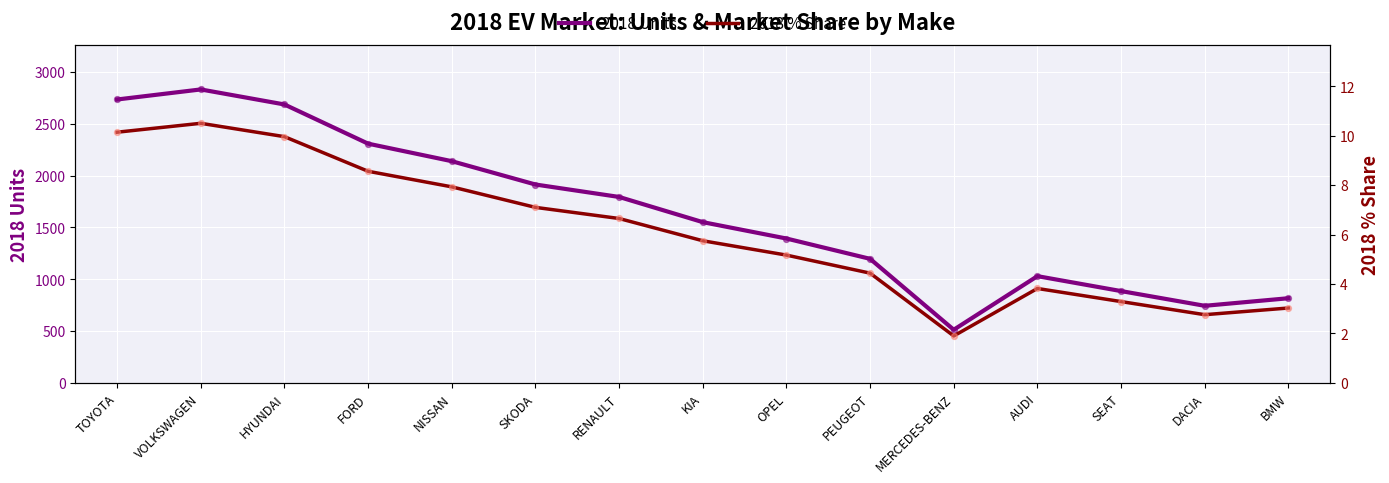

Which series has the largest Y range (max minus min)?

2018 Units